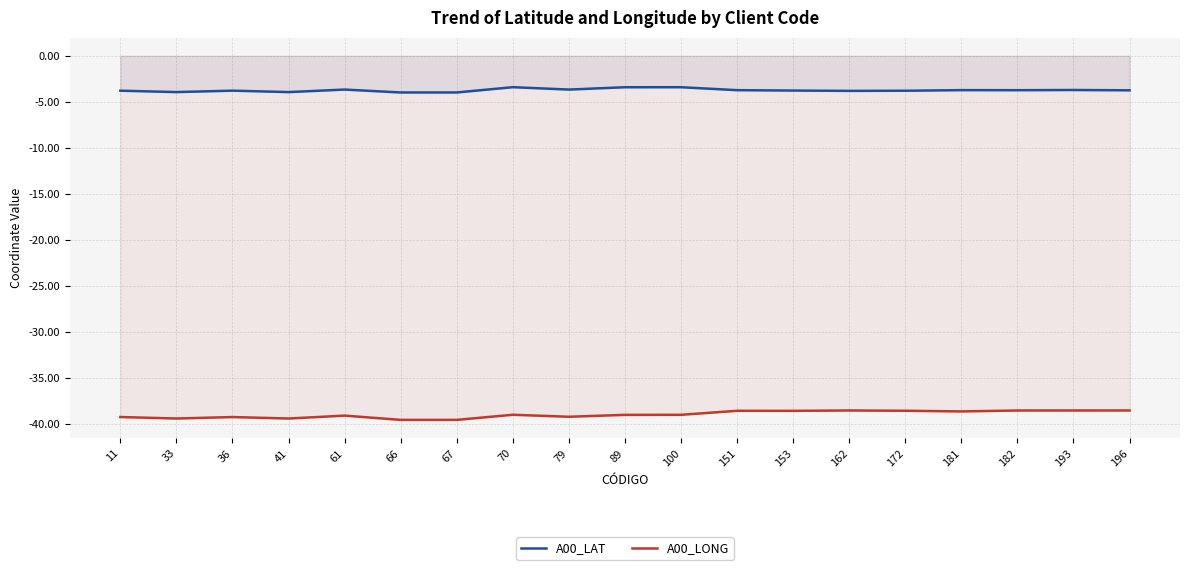

How many categories are shown in the chart?

19